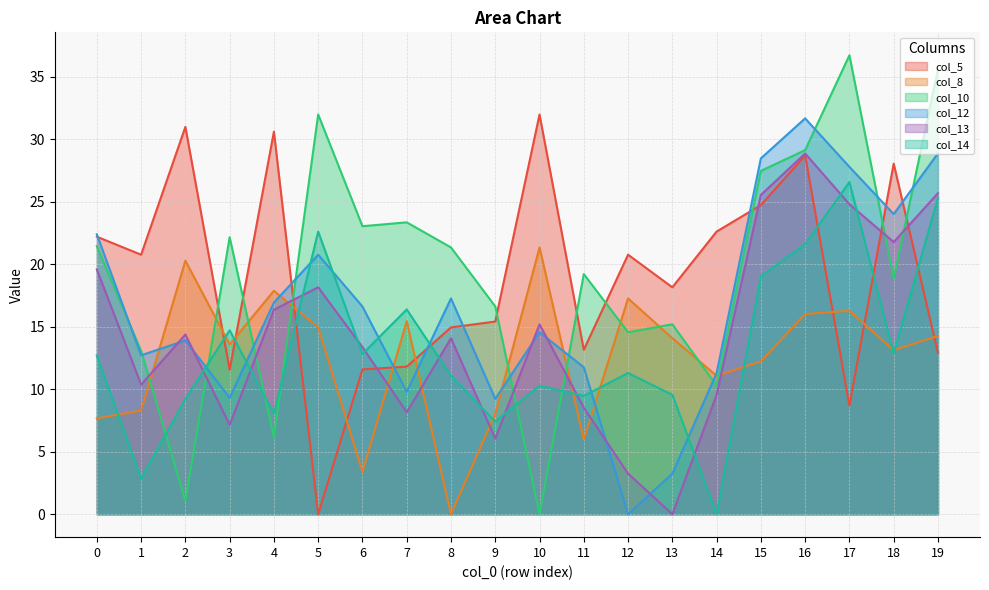

Rank the categories by col_10 value from highest to lowest.

17, 19, 5, 16, 15, 7, 6, 3, 0, 8, 11, 18, 9, 13, 12, 1, 14, 4, 2, 10